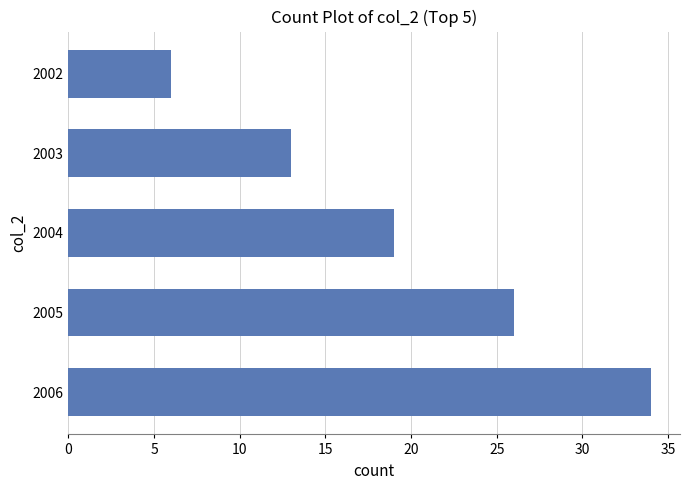

Reading top to bottom, transcribe all the data shown in this chart.

2002=6	2003=13	2004=19	2005=26	2006=34